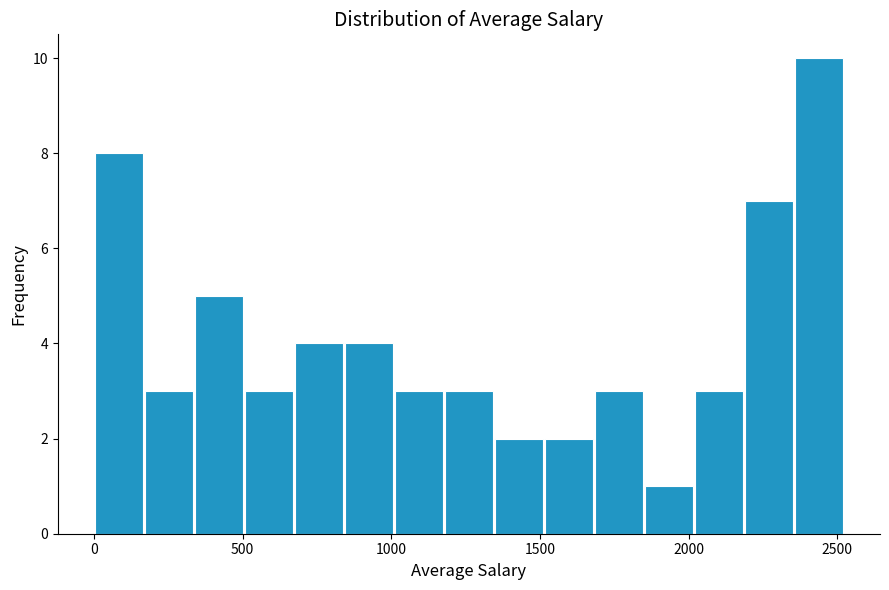

Around what value on the x-axis is the tallest bar? Give the approximate position of its centre, as read against the axis.

2450